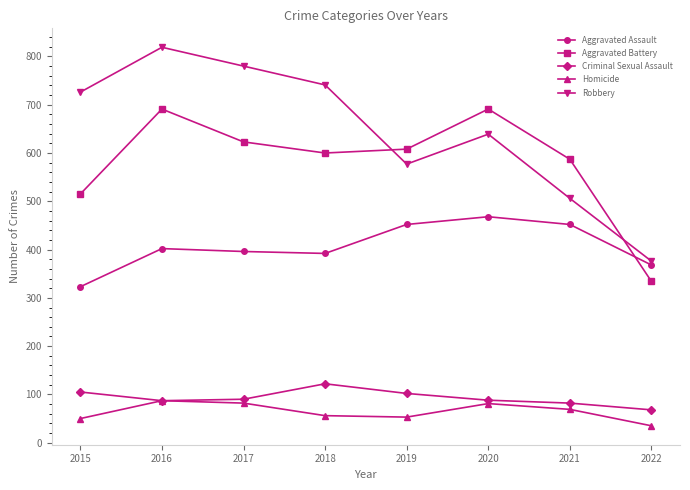

How many categories are shown in the chart?

8